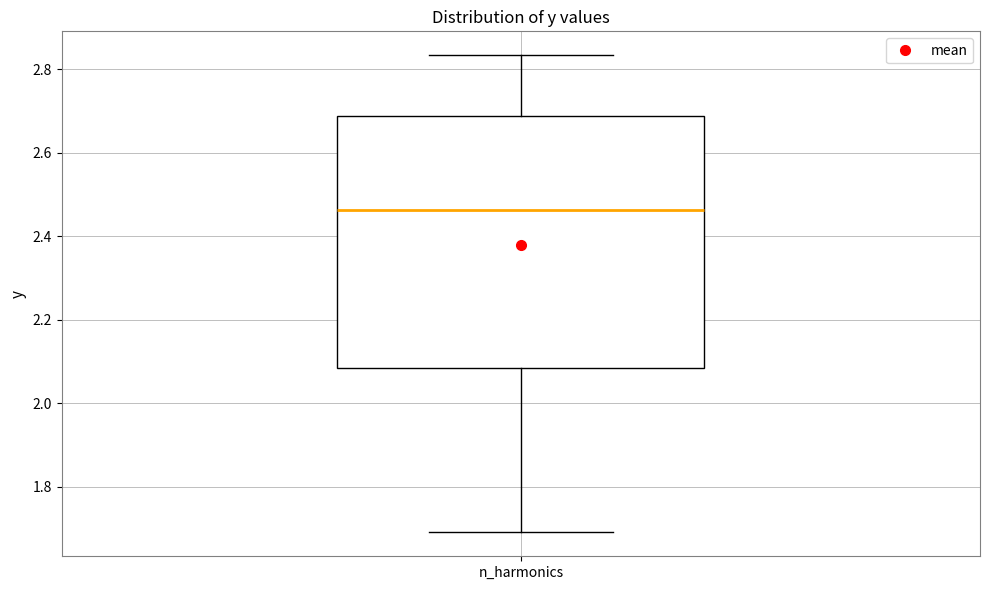

Where is the upper edge of the box for n_harmonics on the y-axis? The values are not printed on the chart, so give them approximately, as read against the axis.

2.68